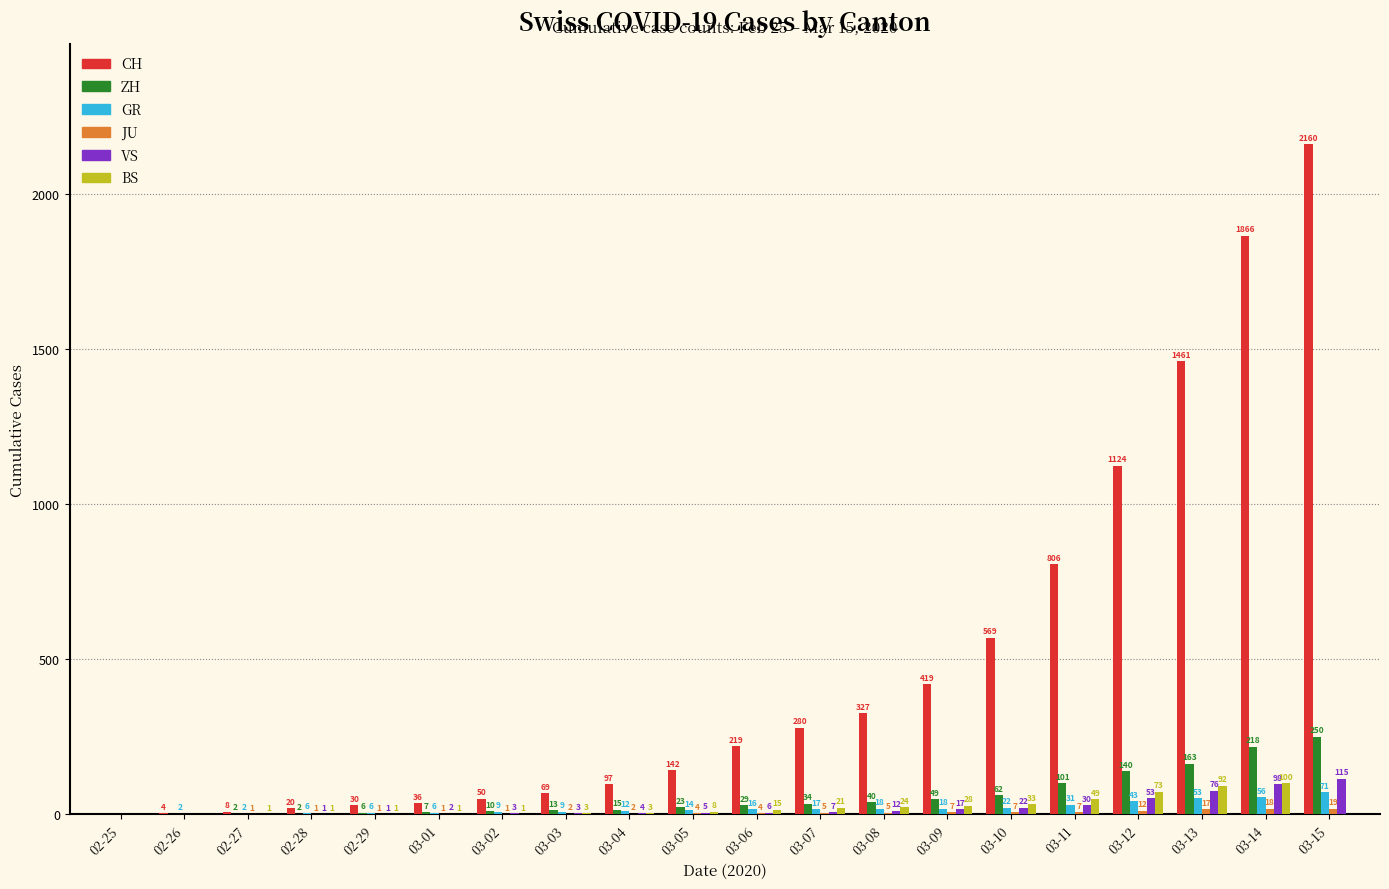

Where is GR nearest to the value 35?

03-11